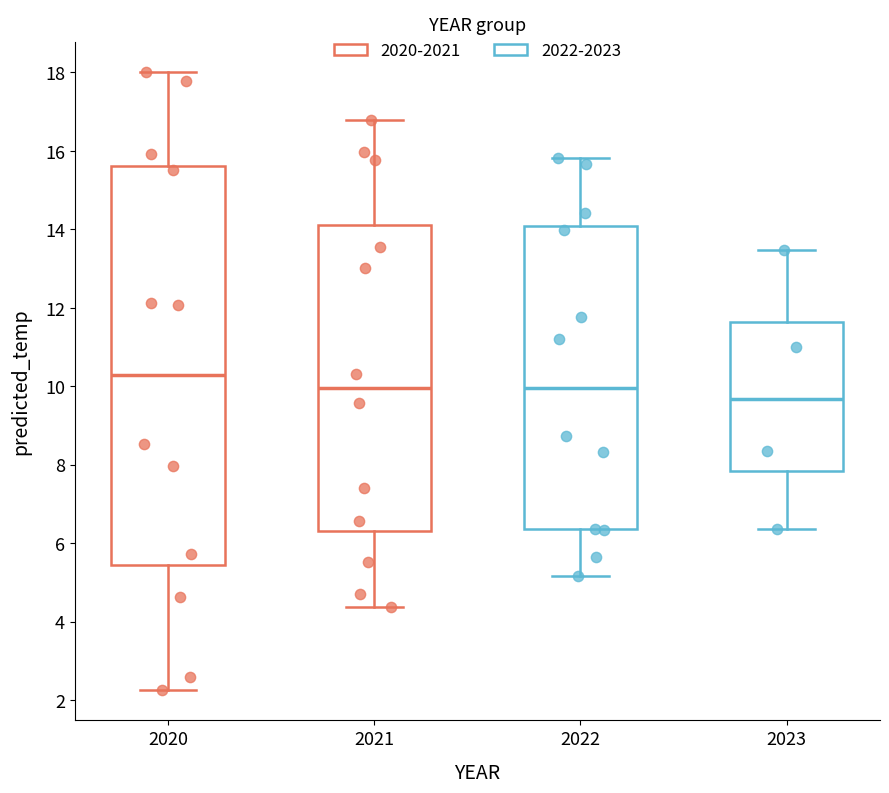

Comparing the boxes themselves (not the whiskers), which one is the tallest?

2020